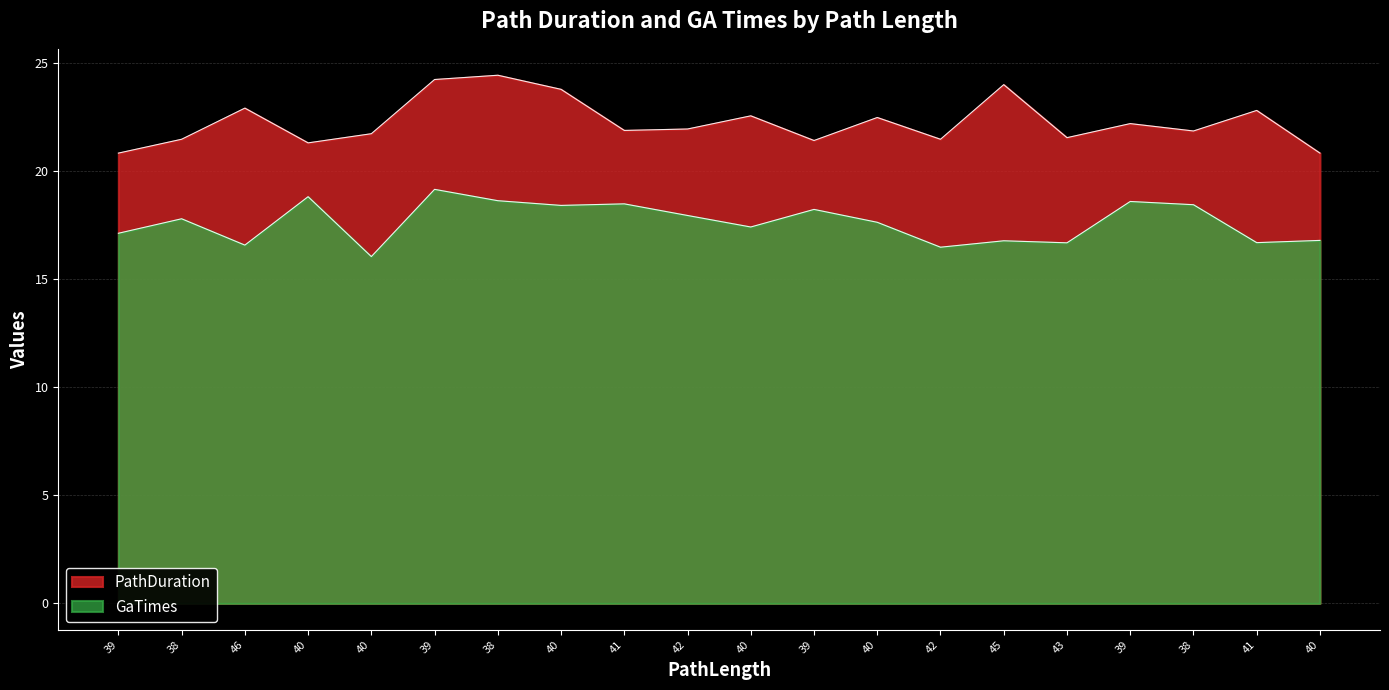

The value of PathDuration at 43 is 13.2. True or false?

False